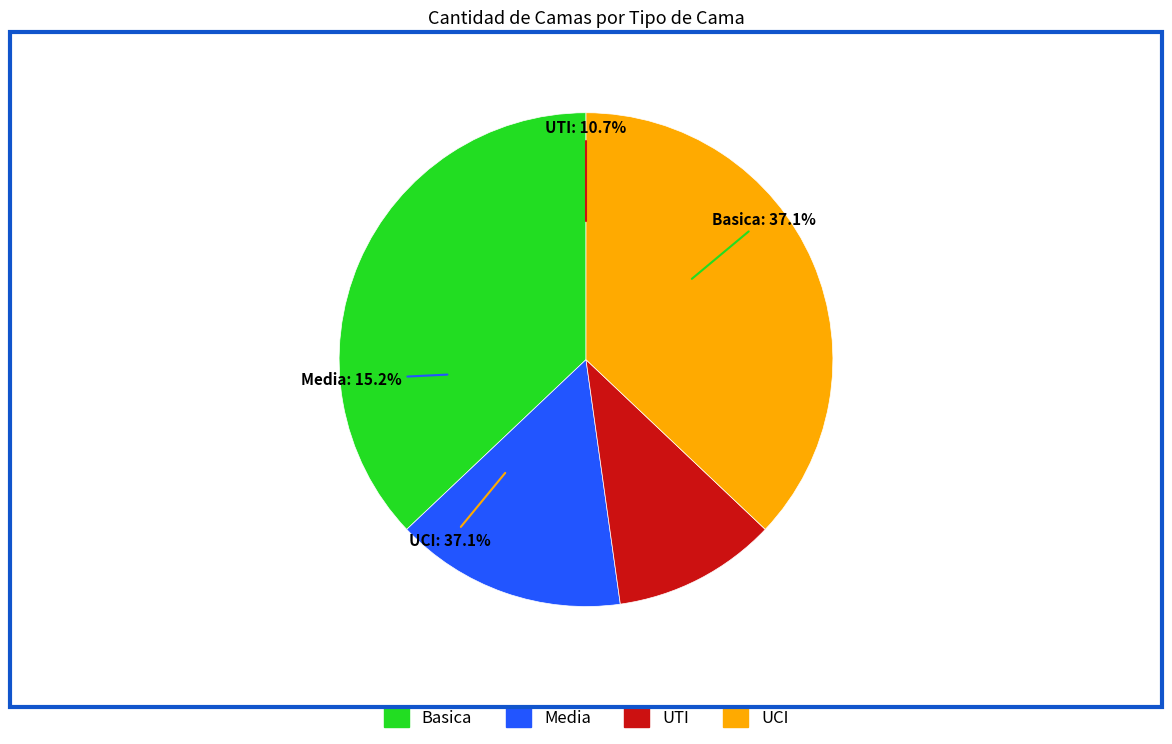

Combined, do UCI and Basica account for over 50%?

Yes